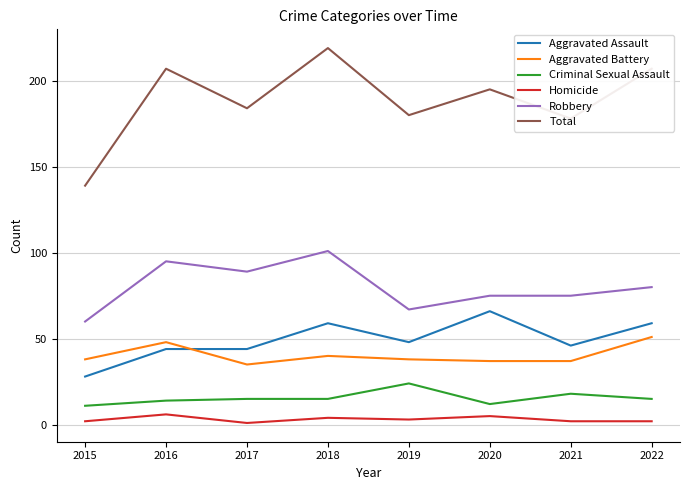

Rank the series by their maximum value, from lowest to highest.

Homicide, Criminal Sexual Assault, Aggravated Battery, Aggravated Assault, Robbery, Total